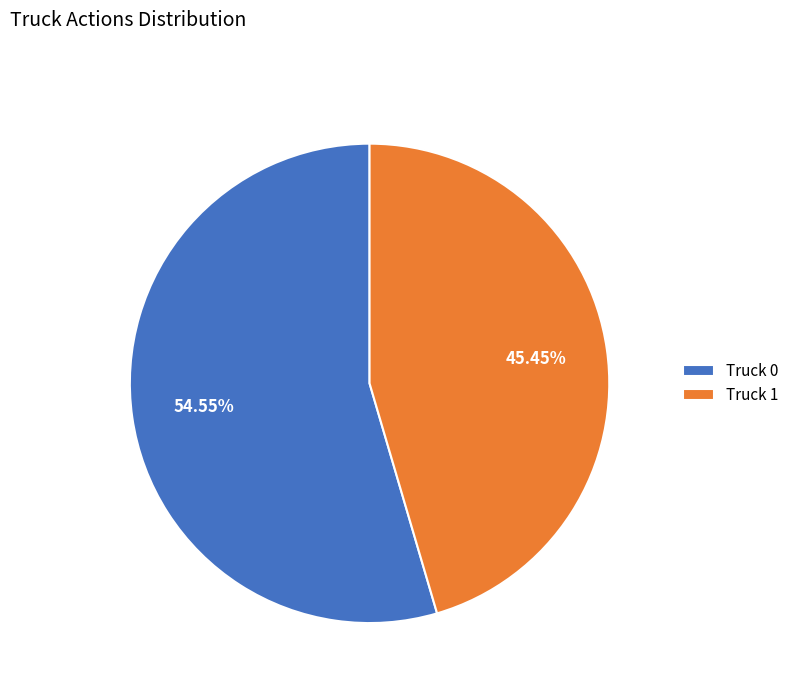

Is there a majority slice in this chart?

Yes